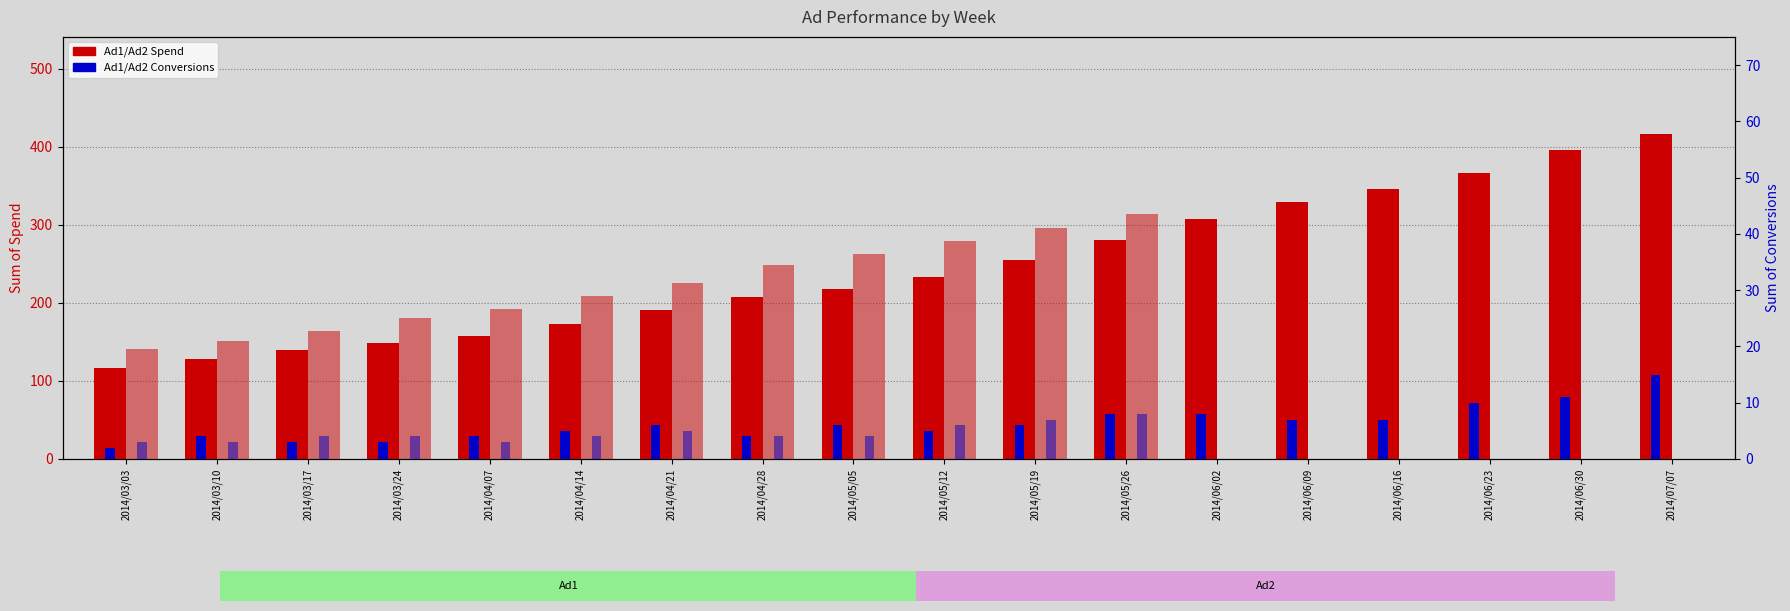

What is the spread (max minus min) of values at 2014/05/05?

259.2